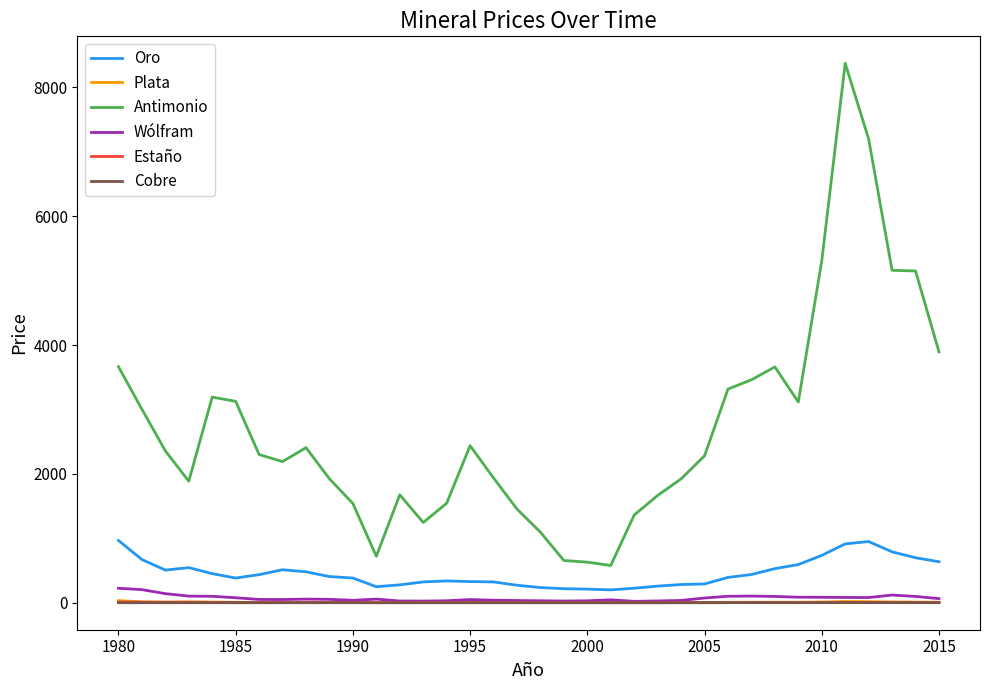

Which series has the largest total across all categories?

Antimonio